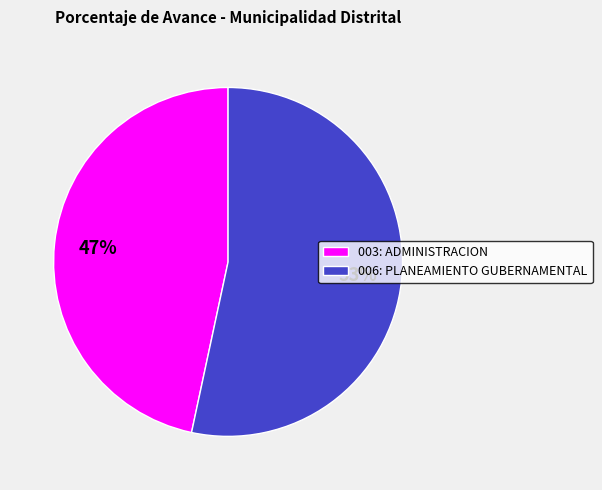

To the nearest percent, what percentage of the pie is 006: PLANEAMIENTO GUBERNAMENTAL?

53%